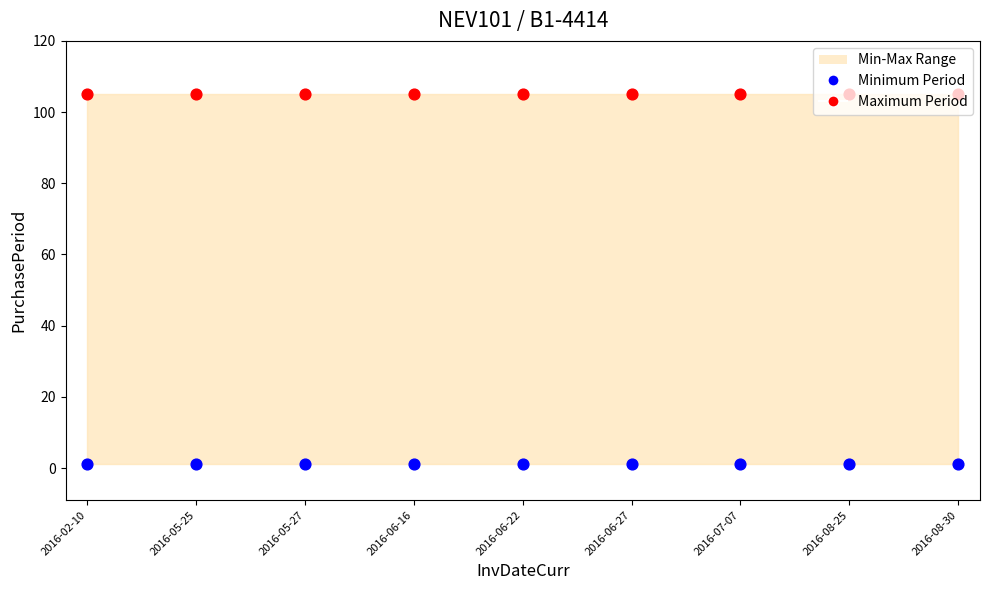

Which series contains the highest Y value?

Maximum Period